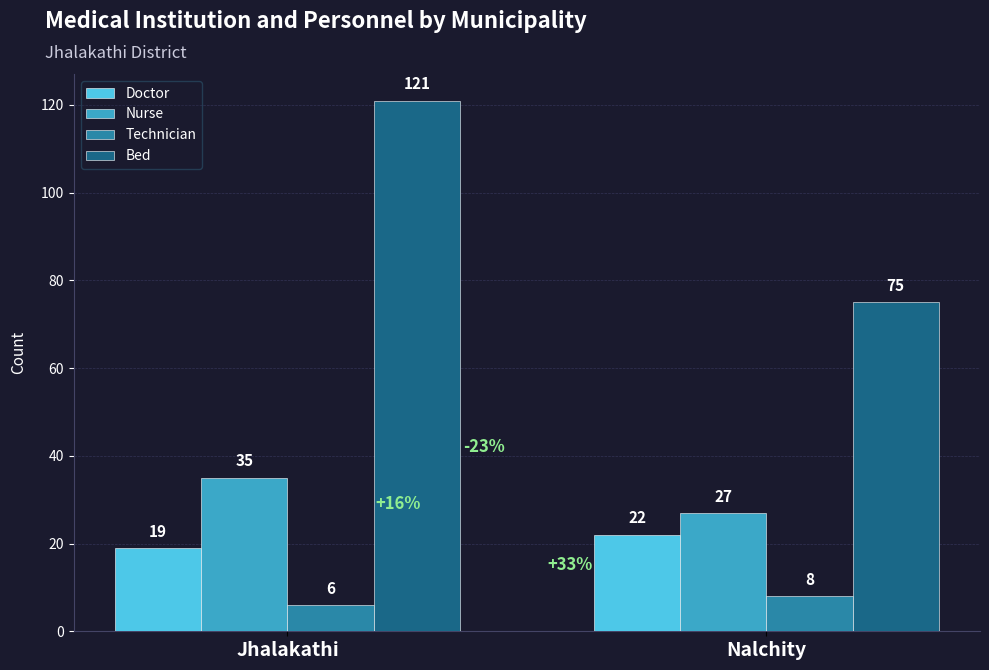

What is the difference between the maximum and minimum values in the Doctor series?

3